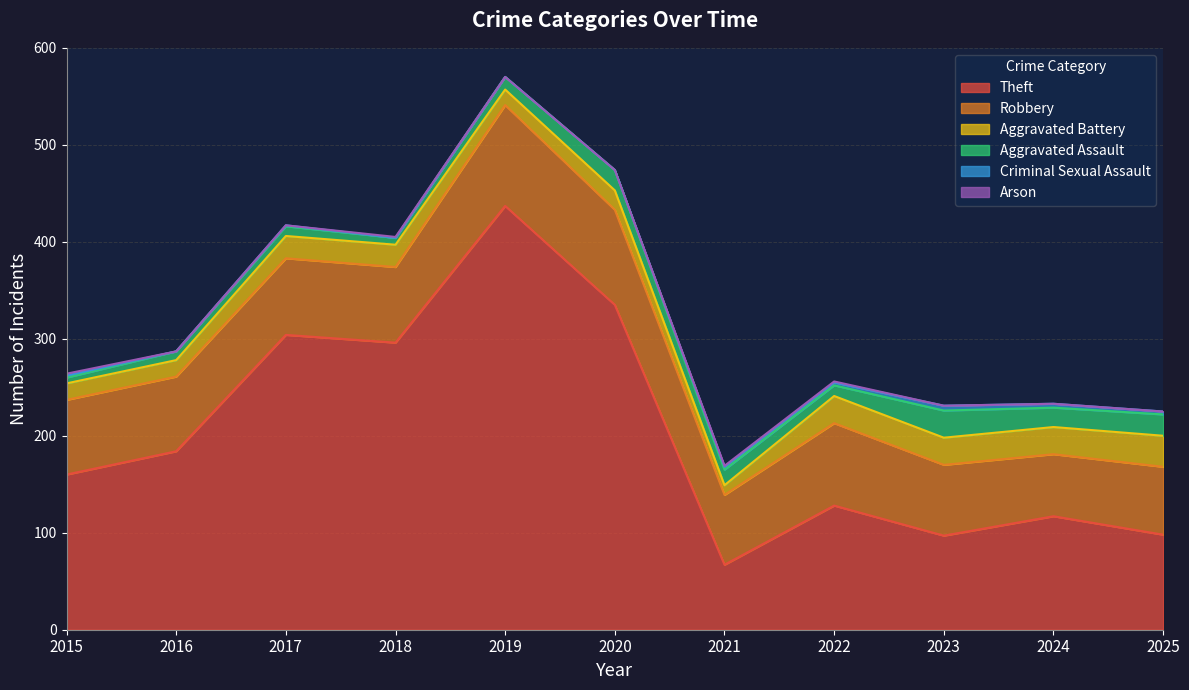

How many interior local peaks does the Theft series have?

4